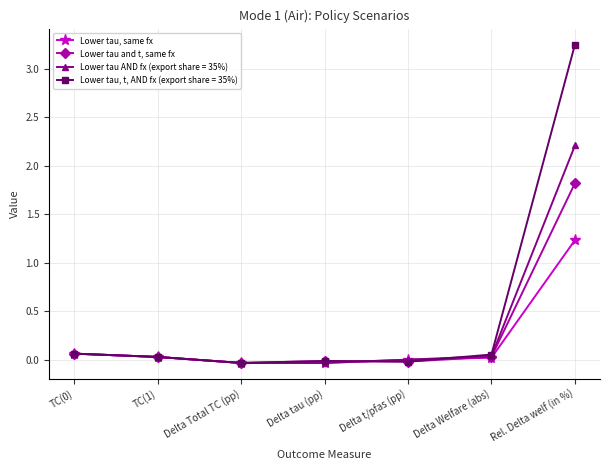

Is it true that Lower tau, t, AND fx (export share = 35%) equals 5.5 at Rel. Delta welf (in %)?

False